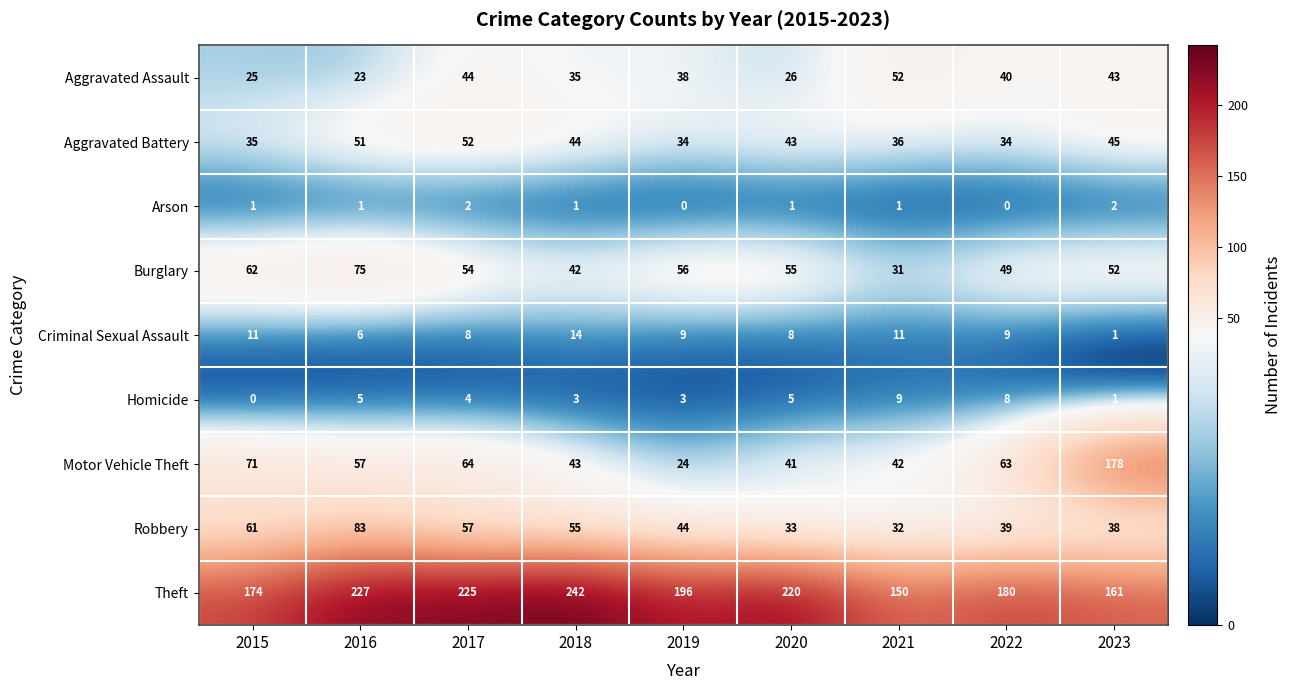

Rank the categories by Theft value from highest to lowest.

2018, 2016, 2017, 2020, 2019, 2022, 2015, 2023, 2021